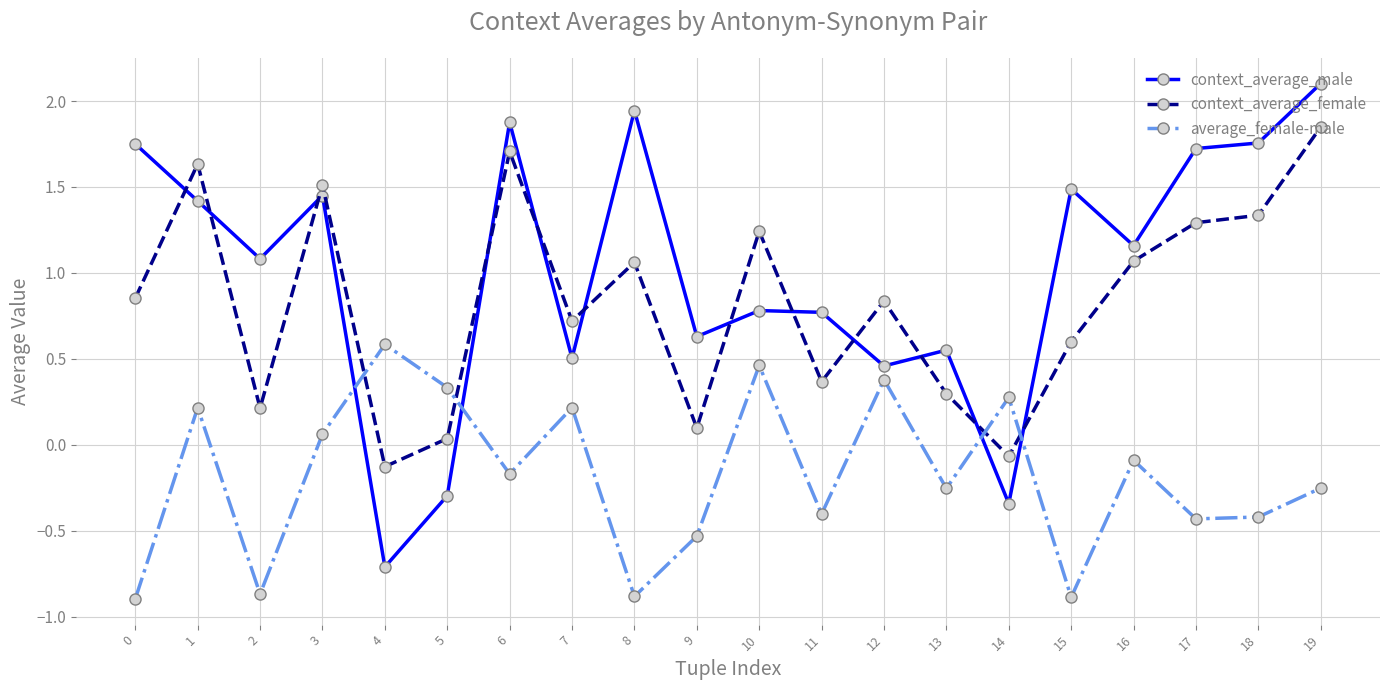

Is the value of average_female-male at 11 greater than the value of context_average_male at 16?

No